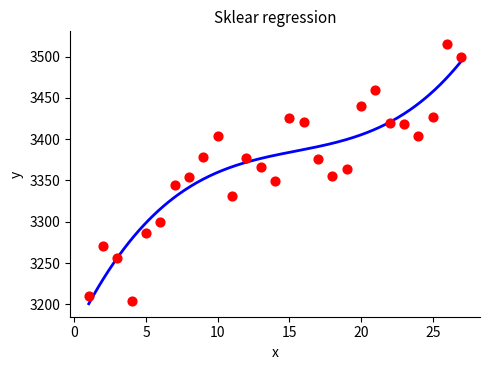

Between 20180319 and 20180309, which is larger?

20180319